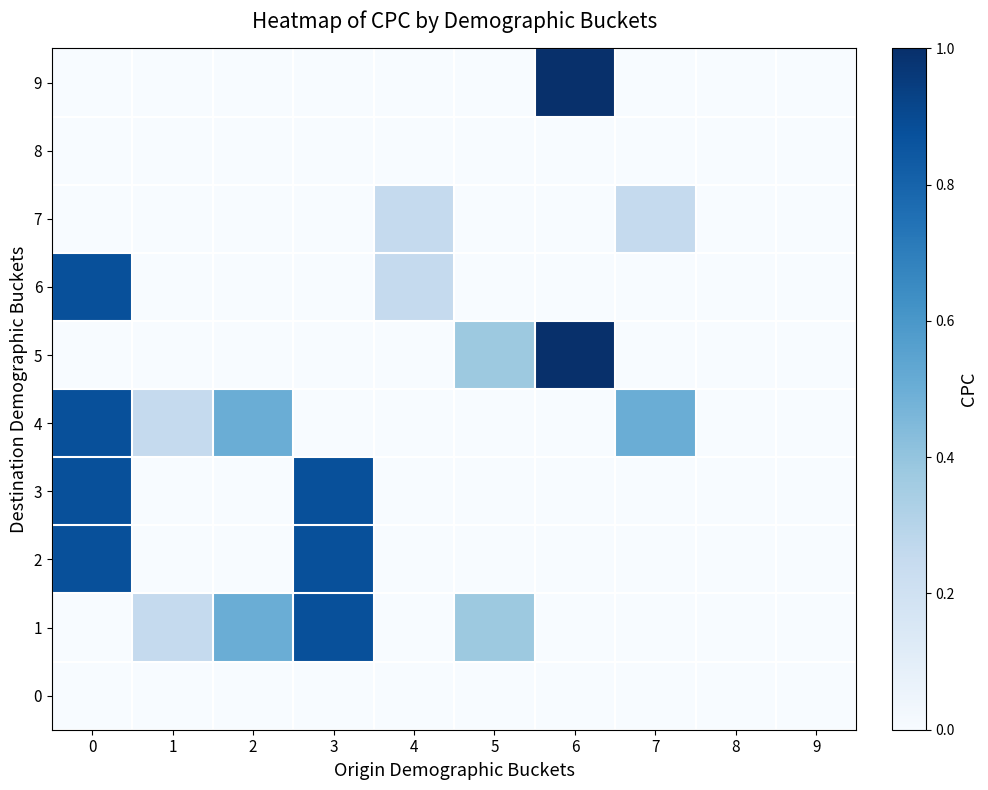

Reading left to right, transcribe all the data shown in this chart.

0: 0=0.0	1=0.0	2=0.0	3=0.0	4=0.0	5=0.0	6=0.0	7=0.0	8=0.0	9=0.0
1: 0=0.0	1=0.2	2=0.5	3=0.9	4=0.0	5=0.4	6=0.0	7=0.0	8=0.0	9=0.0
2: 0=0.9	1=0.0	2=0.0	3=0.9	4=0.0	5=0.0	6=0.0	7=0.0	8=0.0	9=0.0
3: 0=0.9	1=0.0	2=0.0	3=0.9	4=0.0	5=0.0	6=0.0	7=0.0	8=0.0	9=0.0
4: 0=0.9	1=0.2	2=0.5	3=0.0	4=0.0	5=0.0	6=0.0	7=0.5	8=0.0	9=0.0
5: 0=0.0	1=0.0	2=0.0	3=0.0	4=0.0	5=0.4	6=1.0	7=0.0	8=0.0	9=0.0
6: 0=0.9	1=0.0	2=0.0	3=0.0	4=0.2	5=0.0	6=0.0	7=0.0	8=0.0	9=0.0
7: 0=0.0	1=0.0	2=0.0	3=0.0	4=0.2	5=0.0	6=0.0	7=0.2	8=0.0	9=0.0
8: 0=0.0	1=0.0	2=0.0	3=0.0	4=0.0	5=0.0	6=0.0	7=0.0	8=0.0	9=0.0
9: 0=0.0	1=0.0	2=0.0	3=0.0	4=0.0	5=0.0	6=1.0	7=0.0	8=0.0	9=0.0